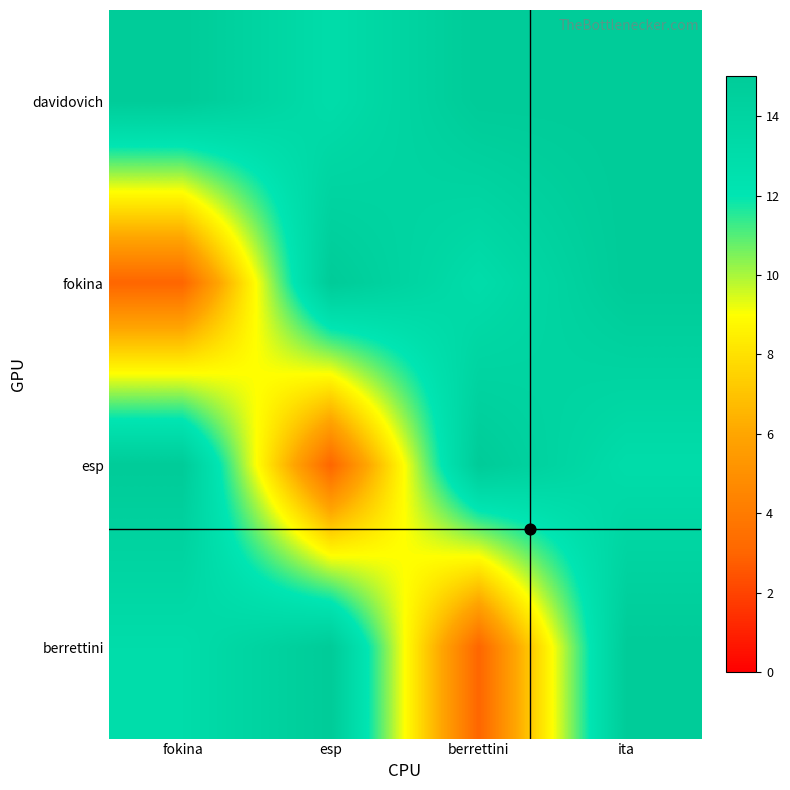

What is the spread (max minus min) of values at esp?

12